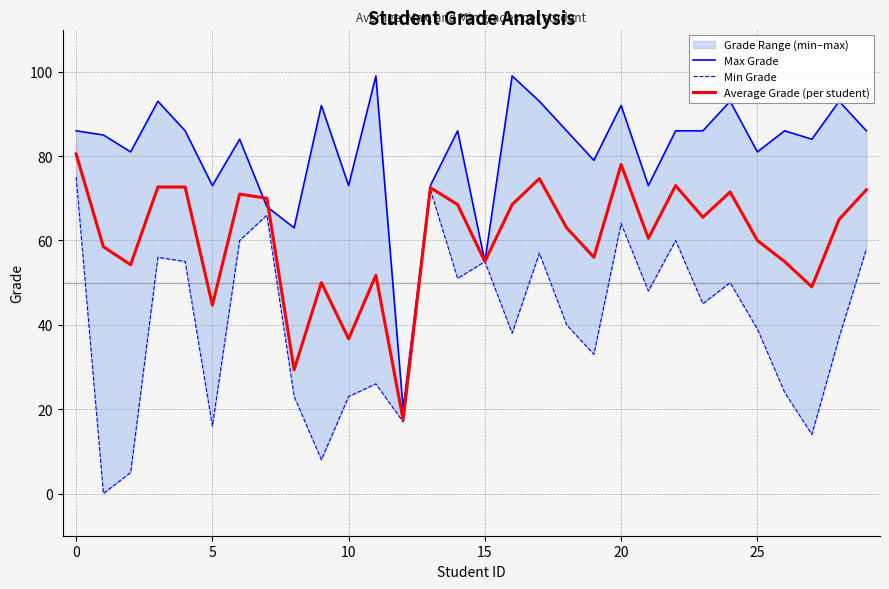

Which series has the largest total across all categories?

Max Grade